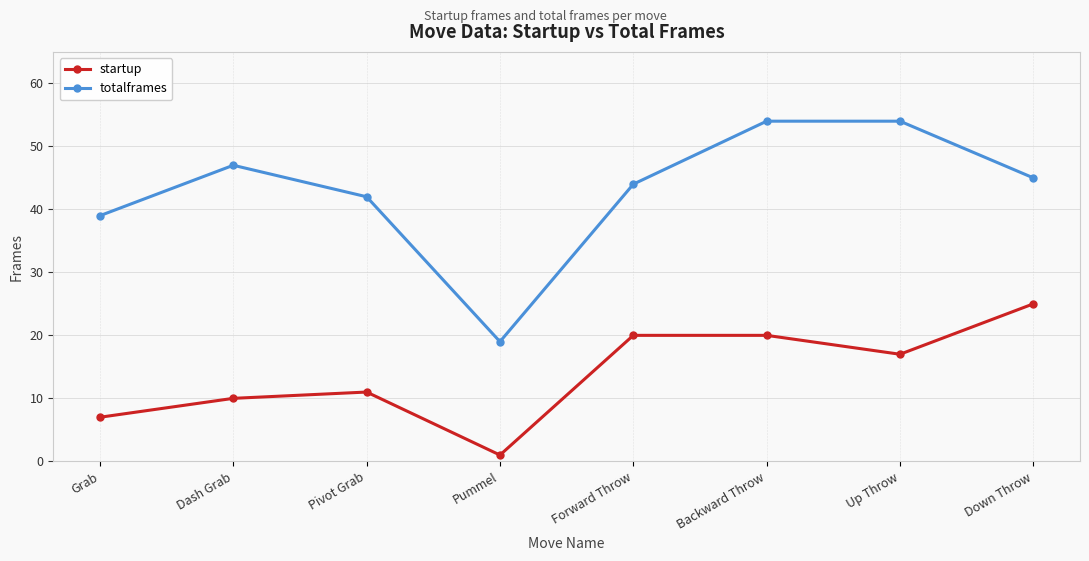

What is the value of the totalframes point at the 7th from the left?

54